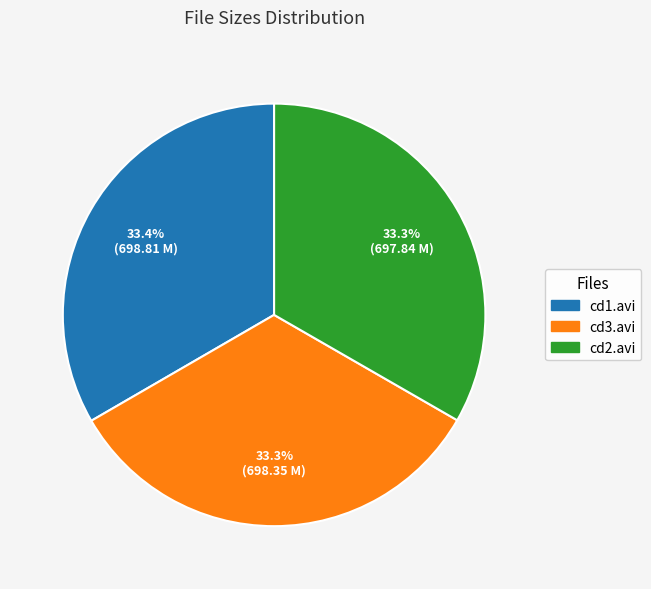

What is the ratio of the value at cd1.avi to the value at cd3.avi?

1.0